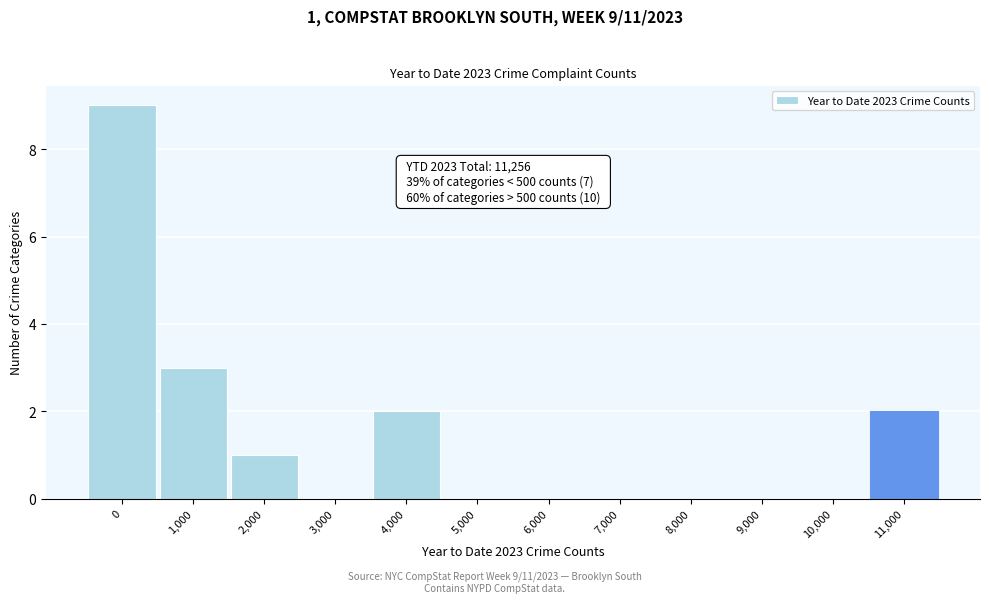

Reading left to right, transcribe all the data shown in this chart.

0=9	1,000=3	2,000=1	3,000=0	4,000=2	5,000=0	6,000=0	7,000=0	8,000=0	9,000=0	10,000=0	11,000=2